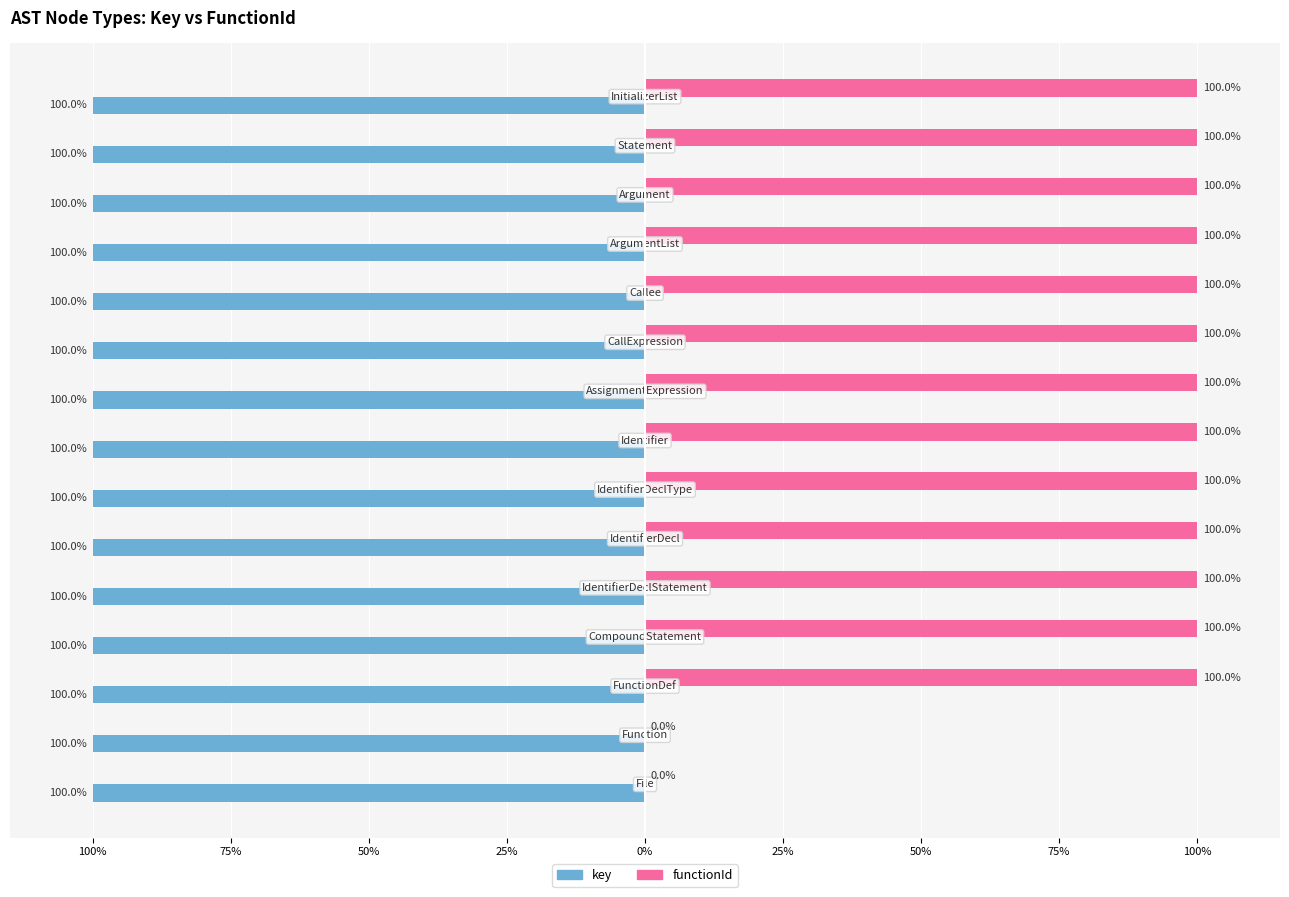

What are all the series names shown in the legend?

key, functionId